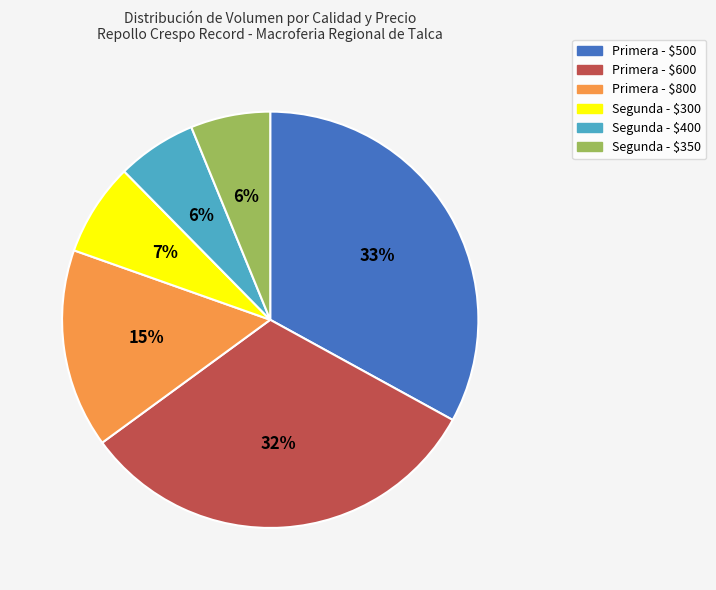

Which category has the biggest portion of the pie?

Primera - $500